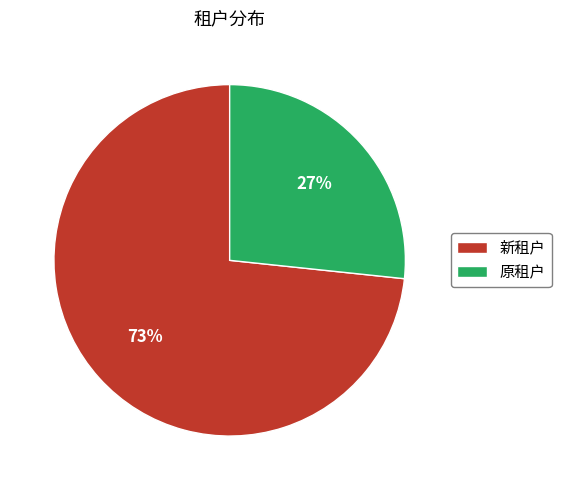

Does any single category account for the majority?

Yes